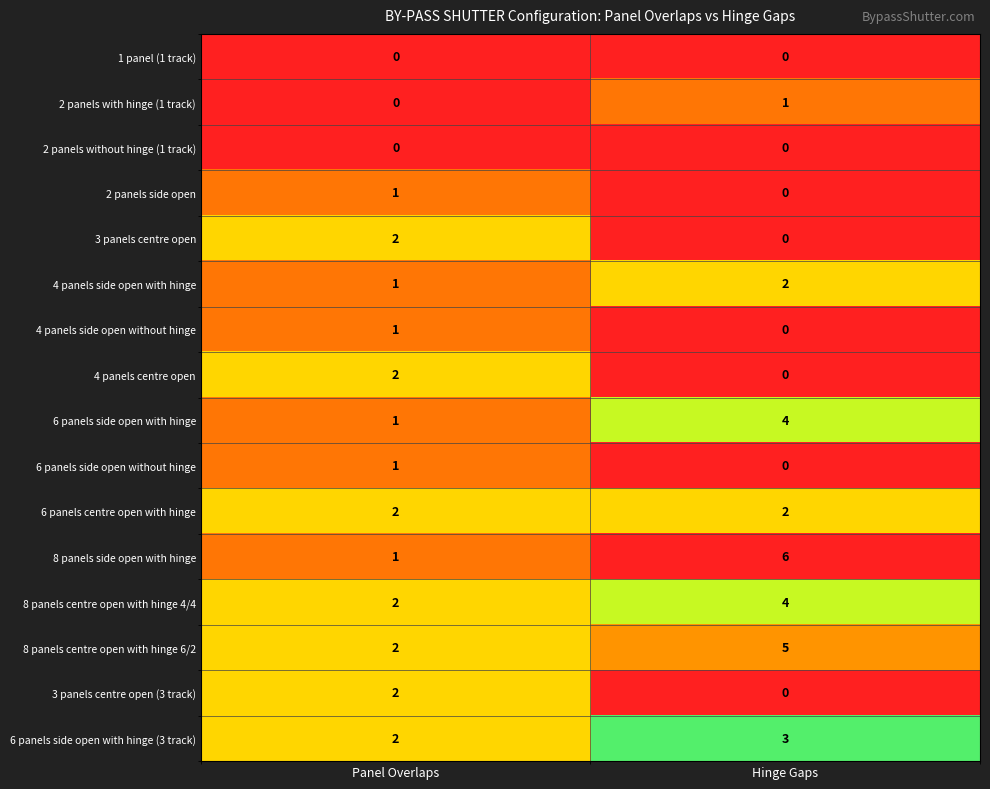

What is the total value across all series at Hinge Gaps?

27